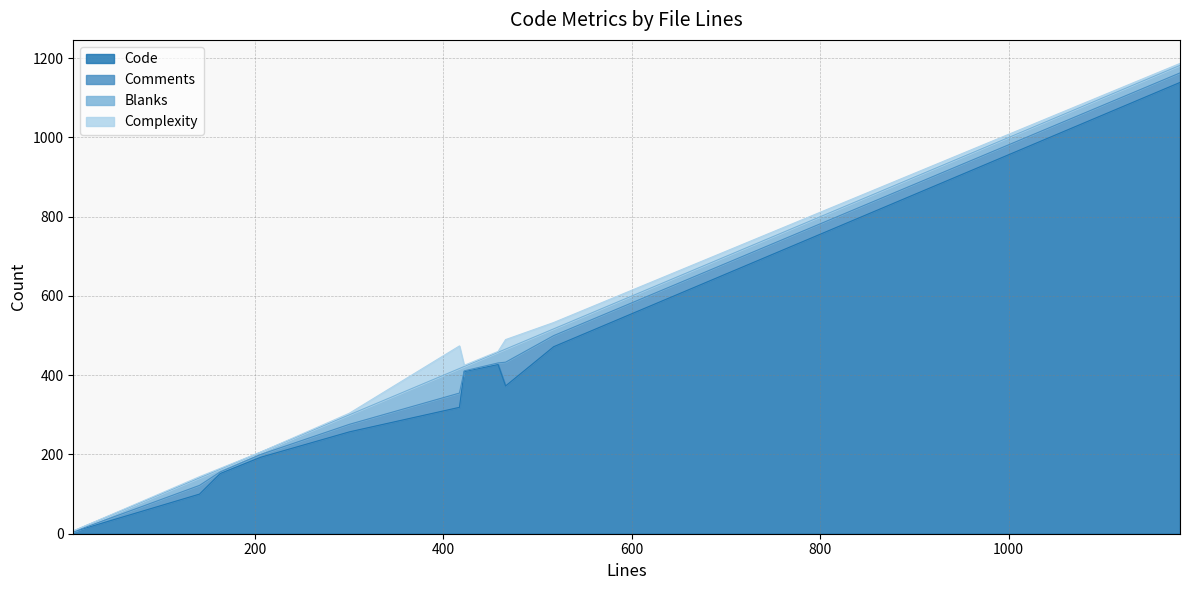

The Code series shows 257 at 300. True or false?

True